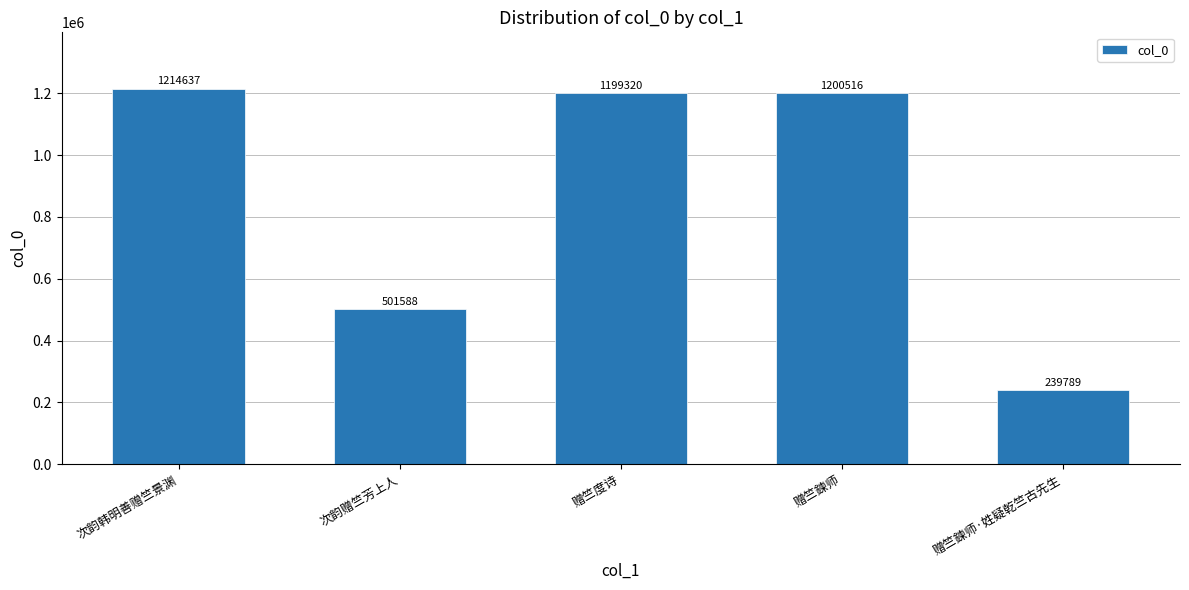

At which category does the chart reach its peak across all series?

次韵韩明善赠竺景渊